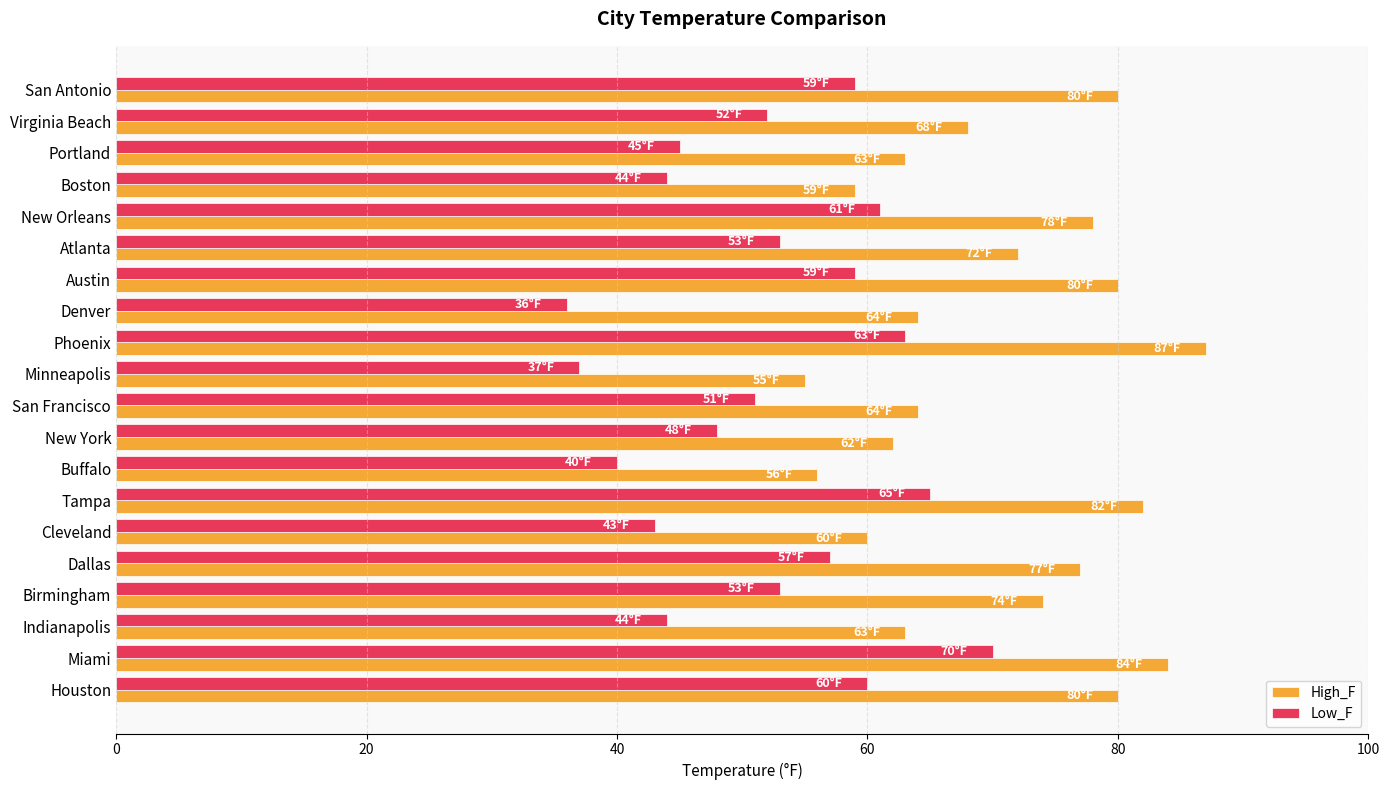

Which series has the widest spread of values?

Low_F